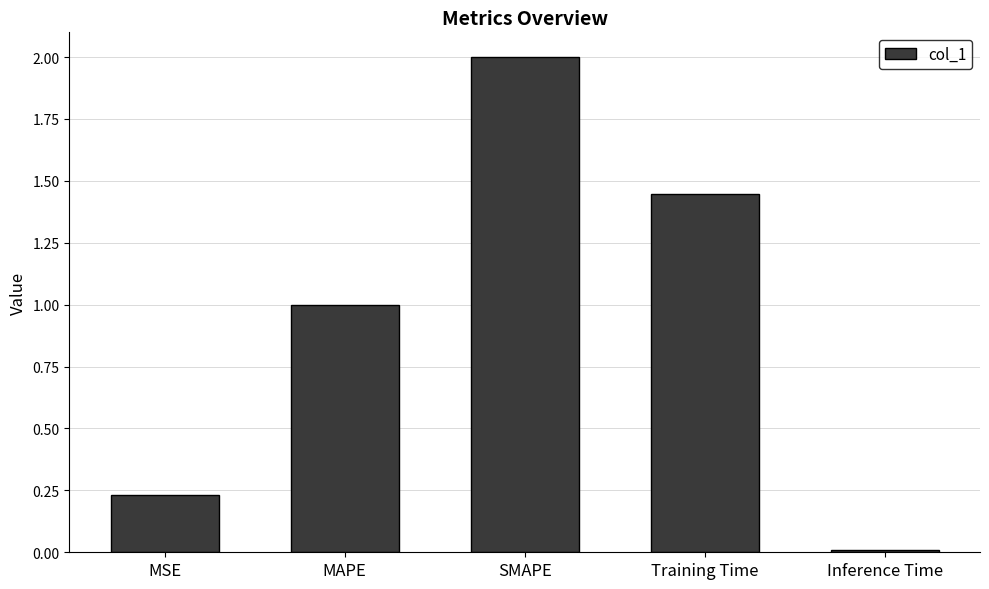

What position from the left is MSE?

1